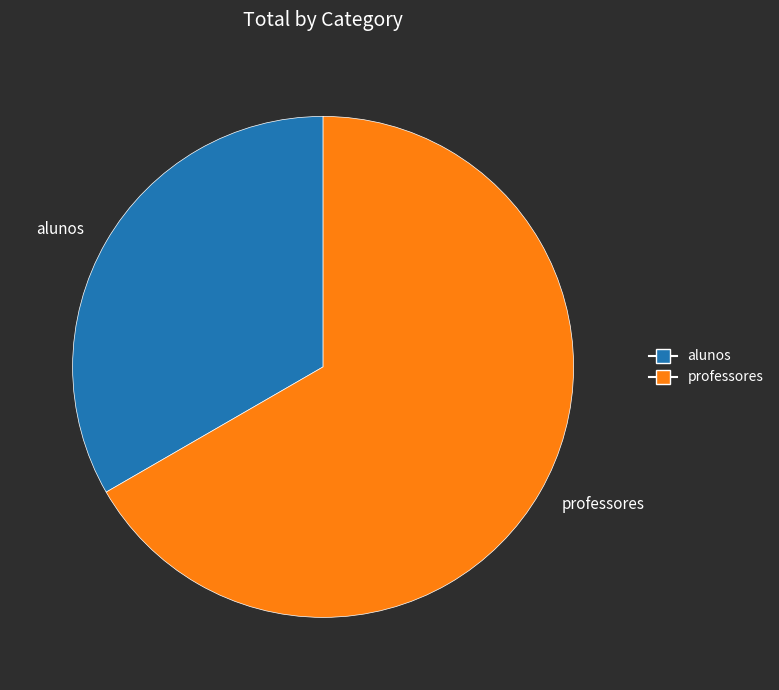

True or false: professores accounts for 78% of the total.

False